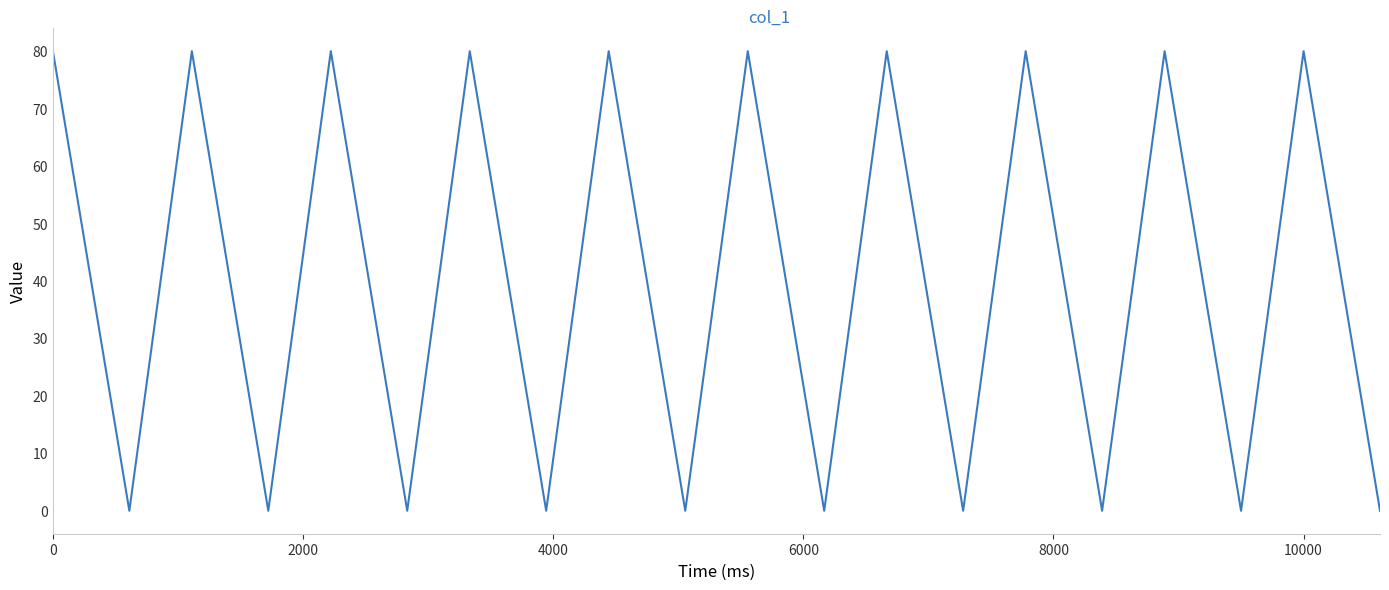

What is the greatest value displayed?

80